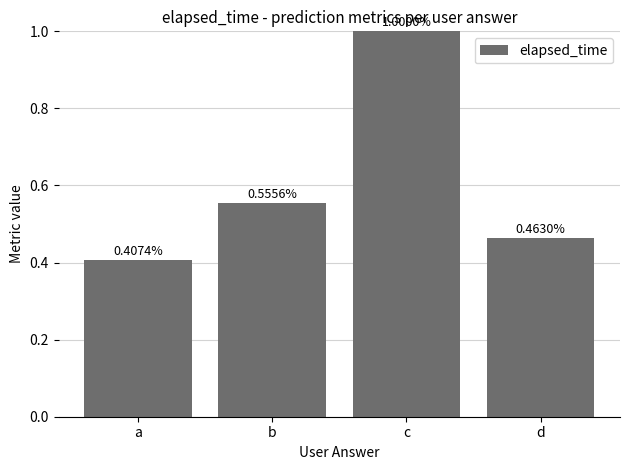

Which label corresponds to the smallest value in the chart?

a